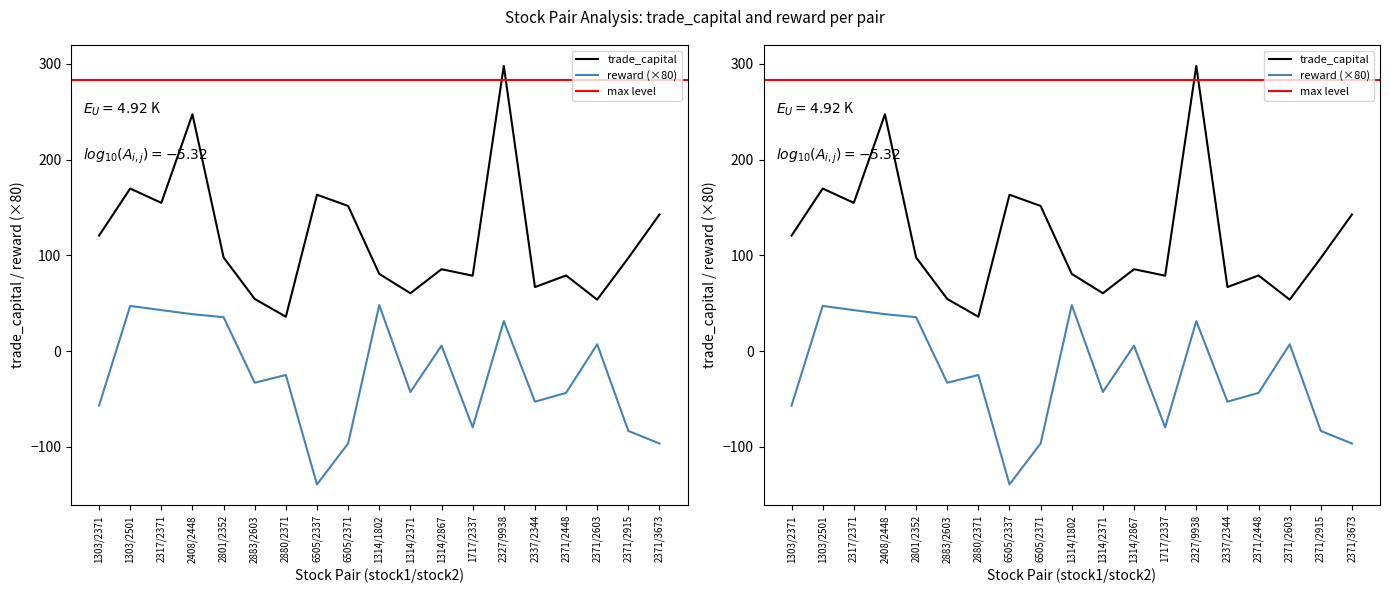

Reading left to right, what are all the values shown in this chart?

trade_capital: 120.5	169.7	154.8	247.2	97.8	54.4	35.8	163.3	151.5	80.5	60.4	85.5	78.7	297.8	66.8	78.9	53.7	97.3	142.6
reward: -57.0	47.1	42.7	38.5	35.4	-33.1	-25.0	-139.3	-96.5	48.0	-42.8	5.7	-79.7	31.3	-52.9	-43.7	7.1	-83.4	-96.6